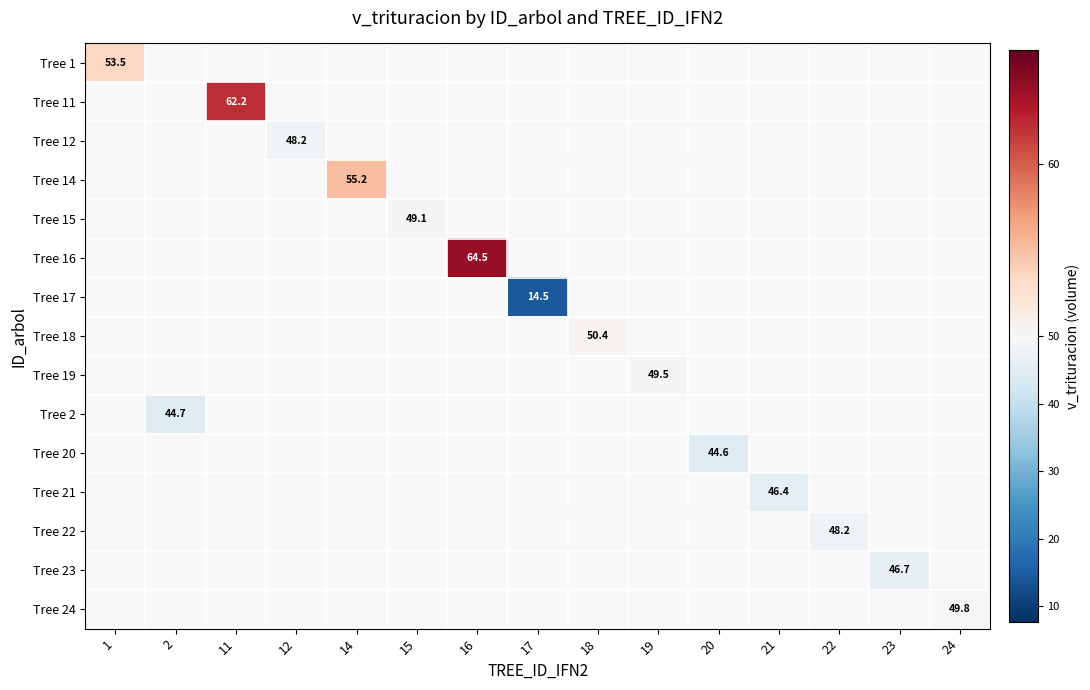

The Tree 23 series shows 78.4 at 23. True or false?

False